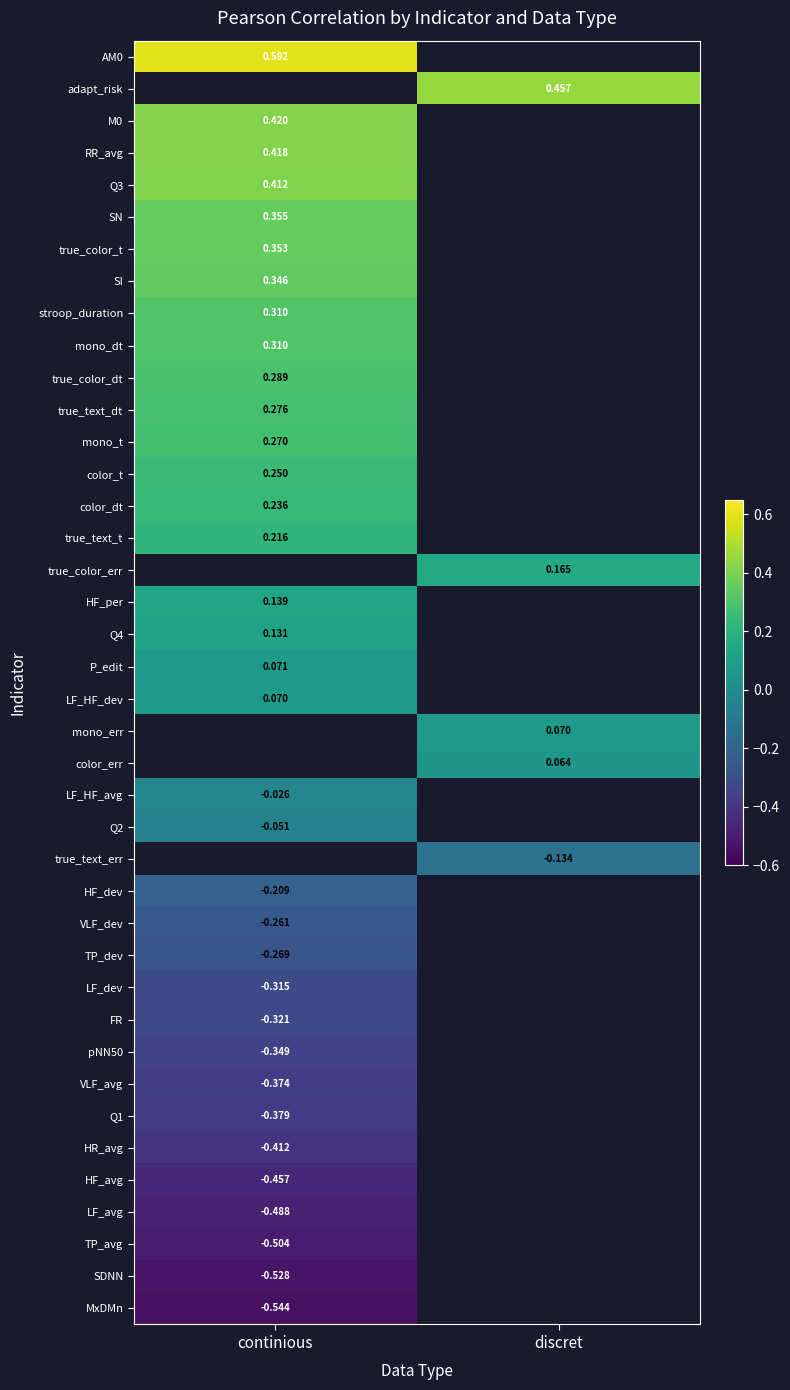

The AM0 series shows 0.8 at continious. True or false?

False